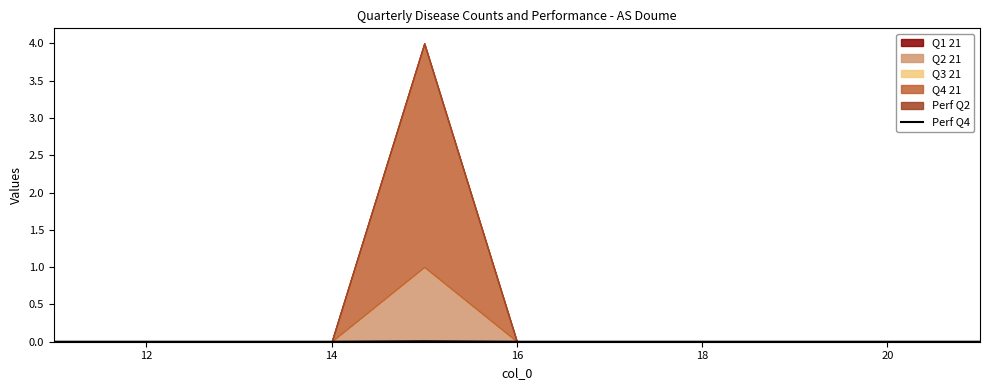

The Perf Q4 series shows 0.0 at 16. True or false?

True